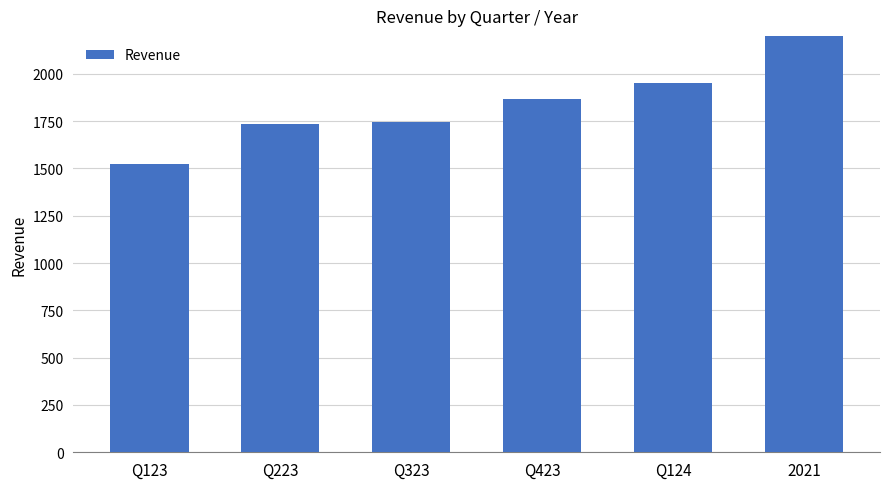

Rank the categories by value from highest to lowest.

2021, Q124, Q423, Q323, Q223, Q123